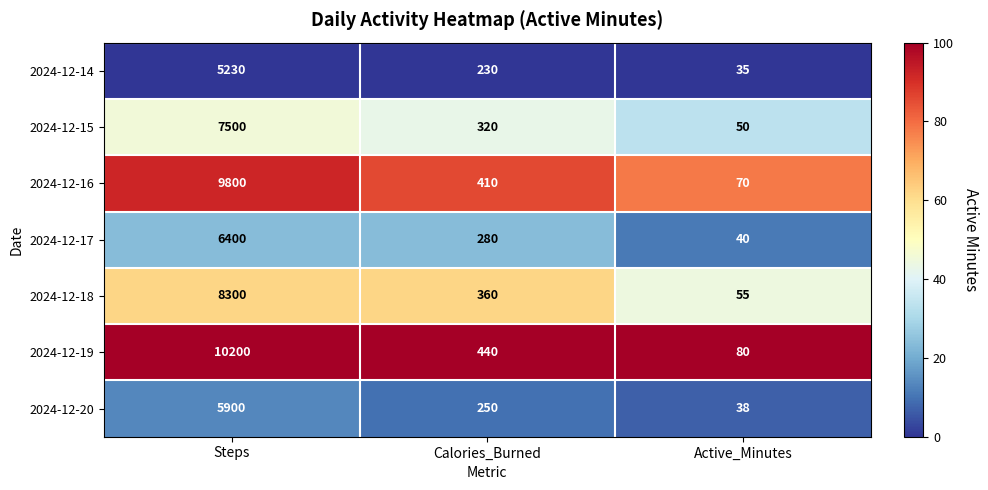

What is the total value across all series at Calories_Burned?

2290